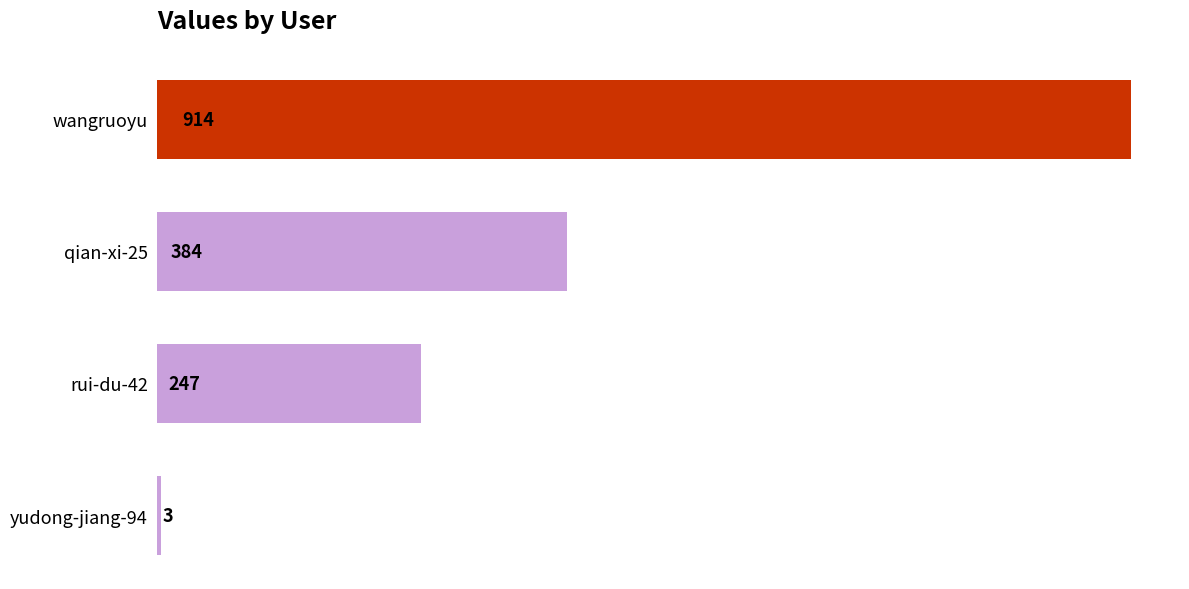

Where is the data nearest to the value 458?

qian-xi-25